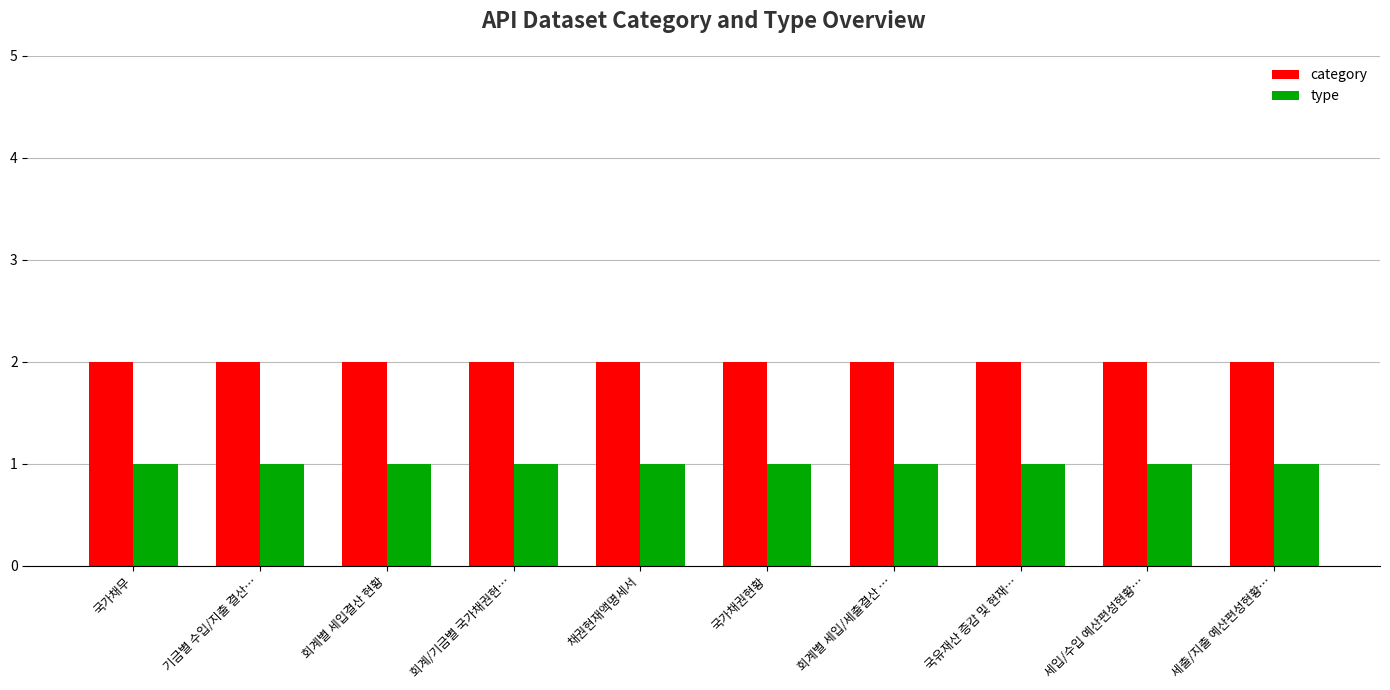

What value does the category series have at 회계별 세입/세출결산 …?

2